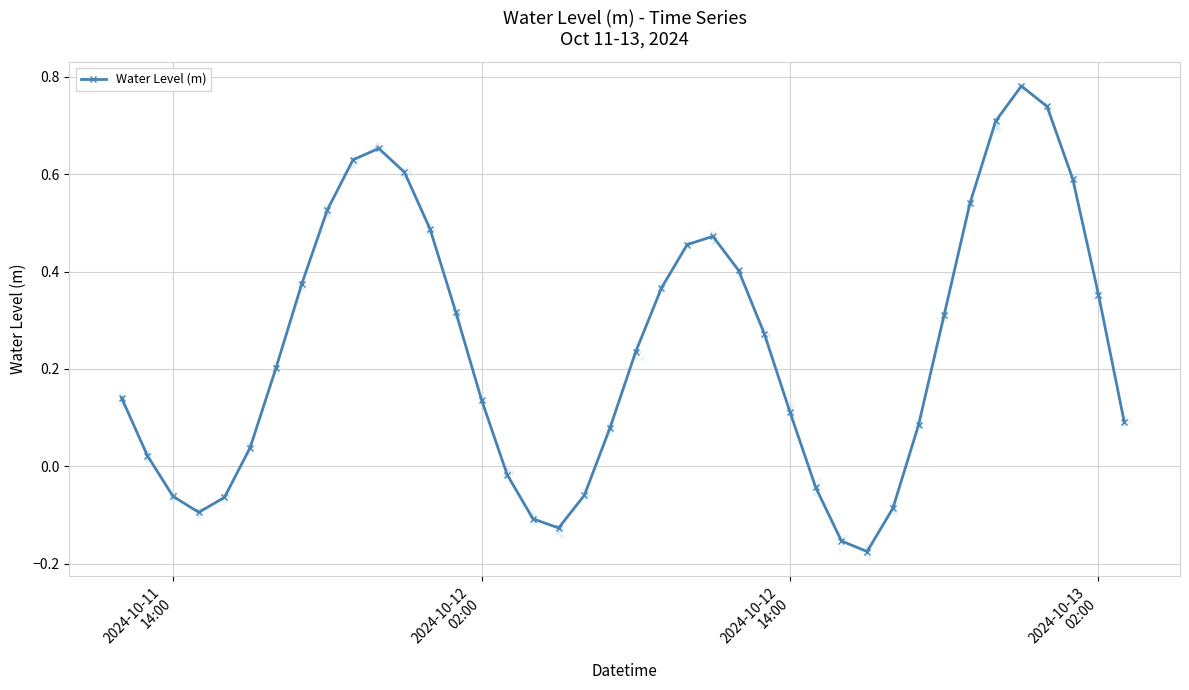

True or false: Water Level (m) has more than 2 interior local peaks.

True